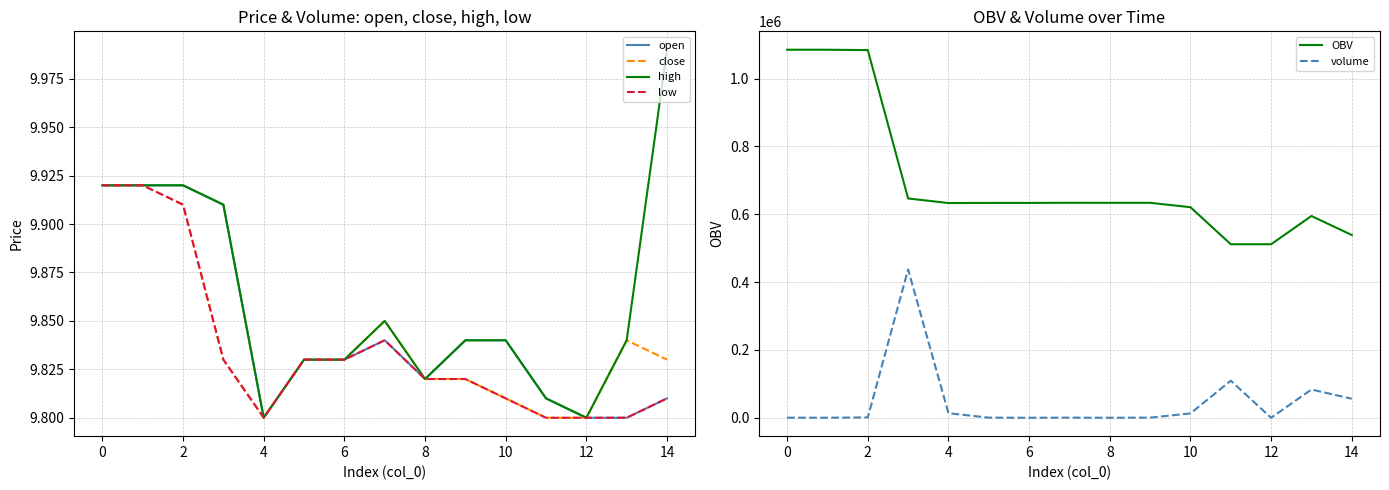

True or false: low and close cross at least once.

False